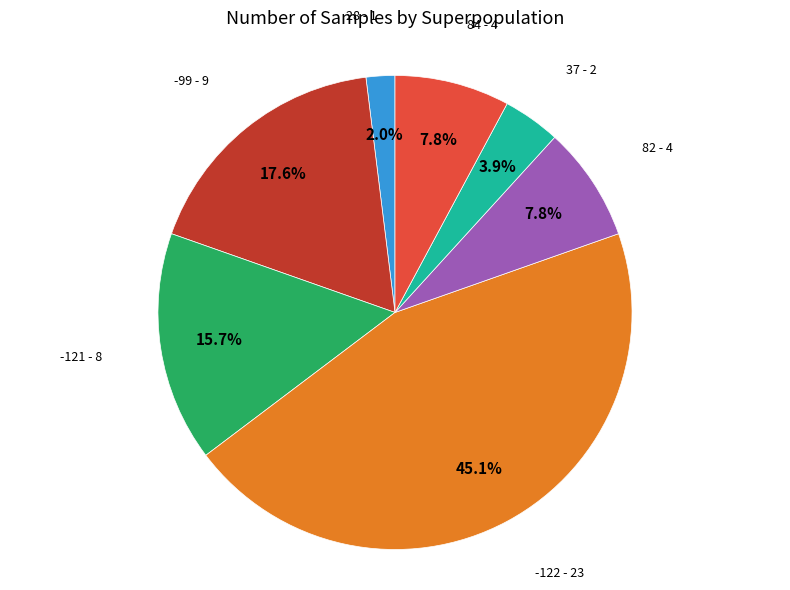

To the nearest percent, what is the difference between the largest and smallest slice percentages?

43%